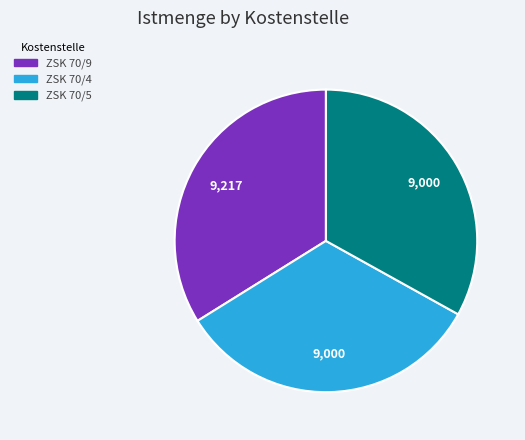

Is ZSK 70/9 the majority of the pie?

No